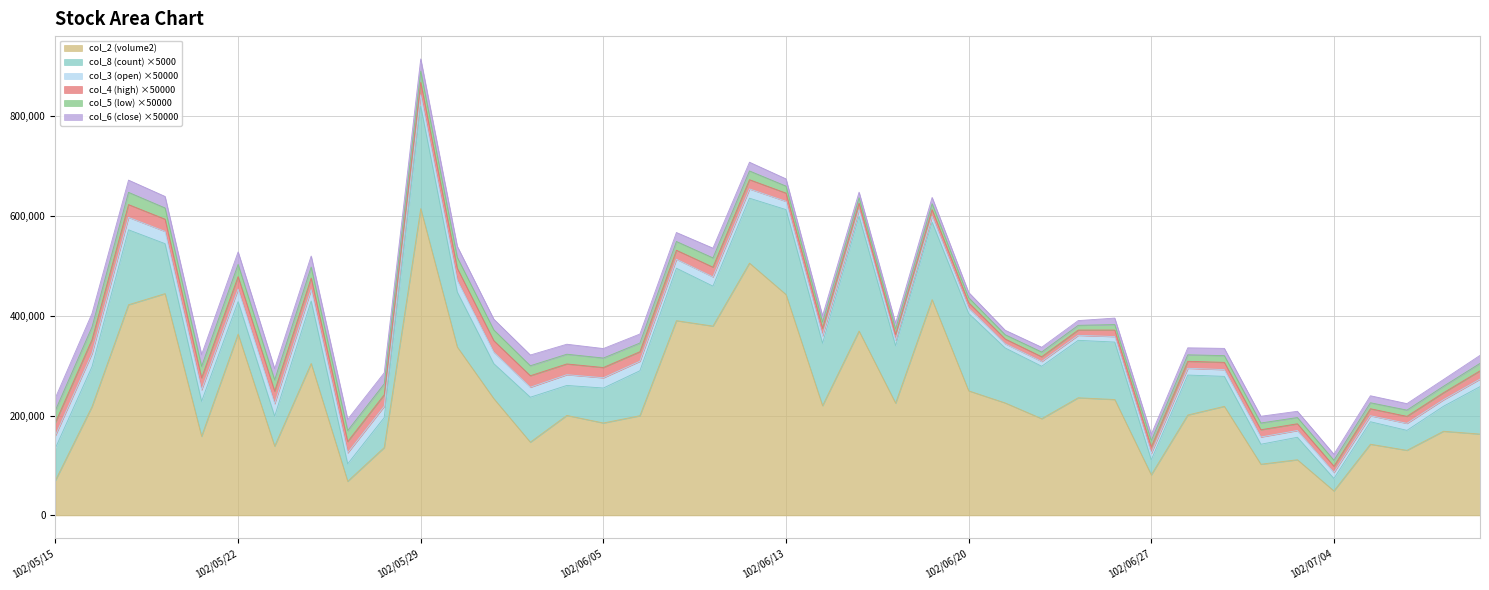

At which category is the sum across all series the highest?

102/05/29